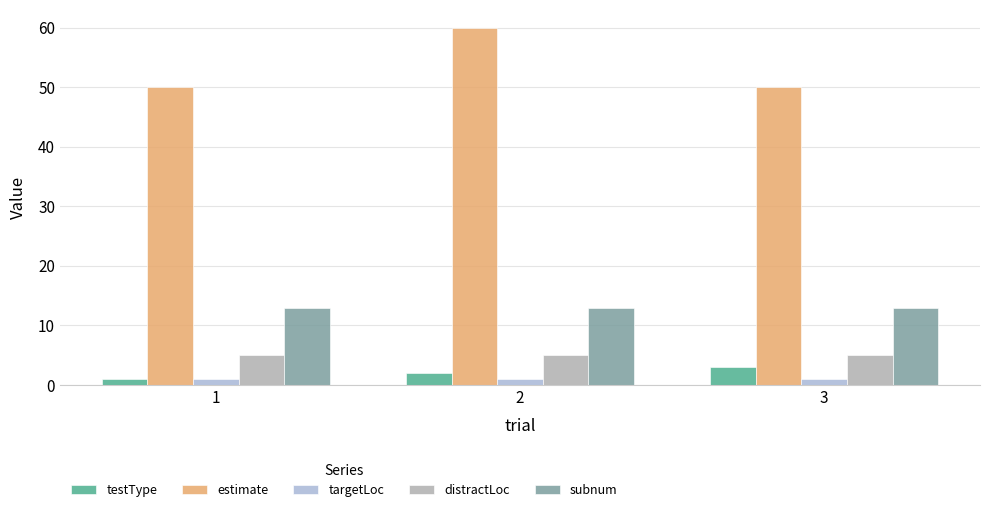

Which series has the largest total across all categories?

estimate